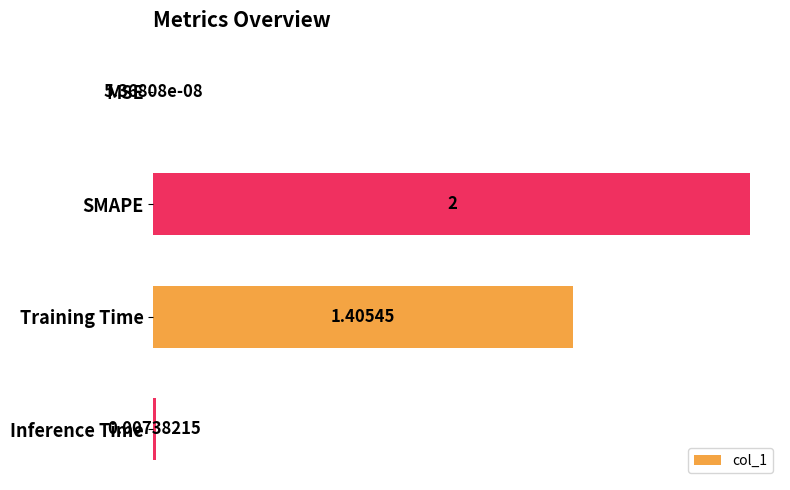

Where is the data nearest to the value 1?

Training Time